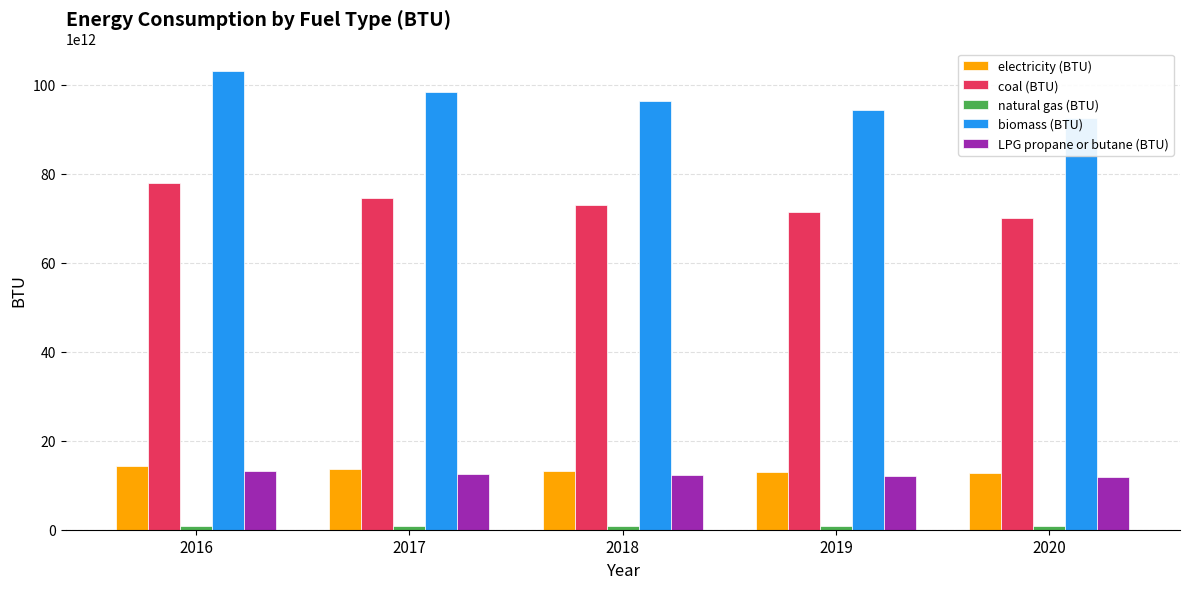

True or false: biomass (BTU) has a value of 94362336851147.0 at 2019.

True